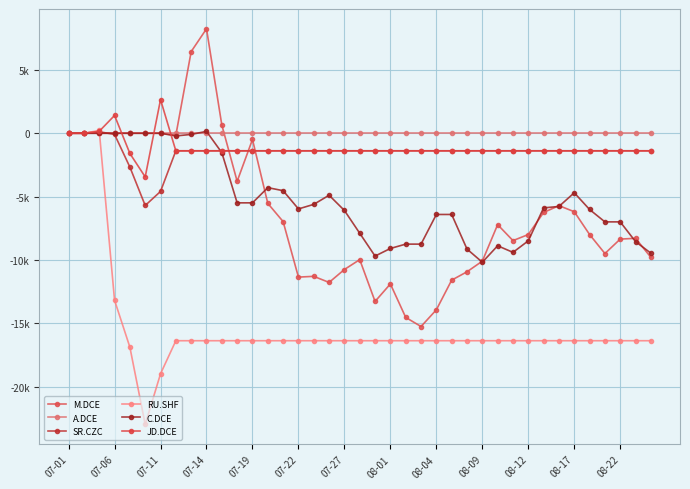

Is this an area chart (filled region under the line)?

No